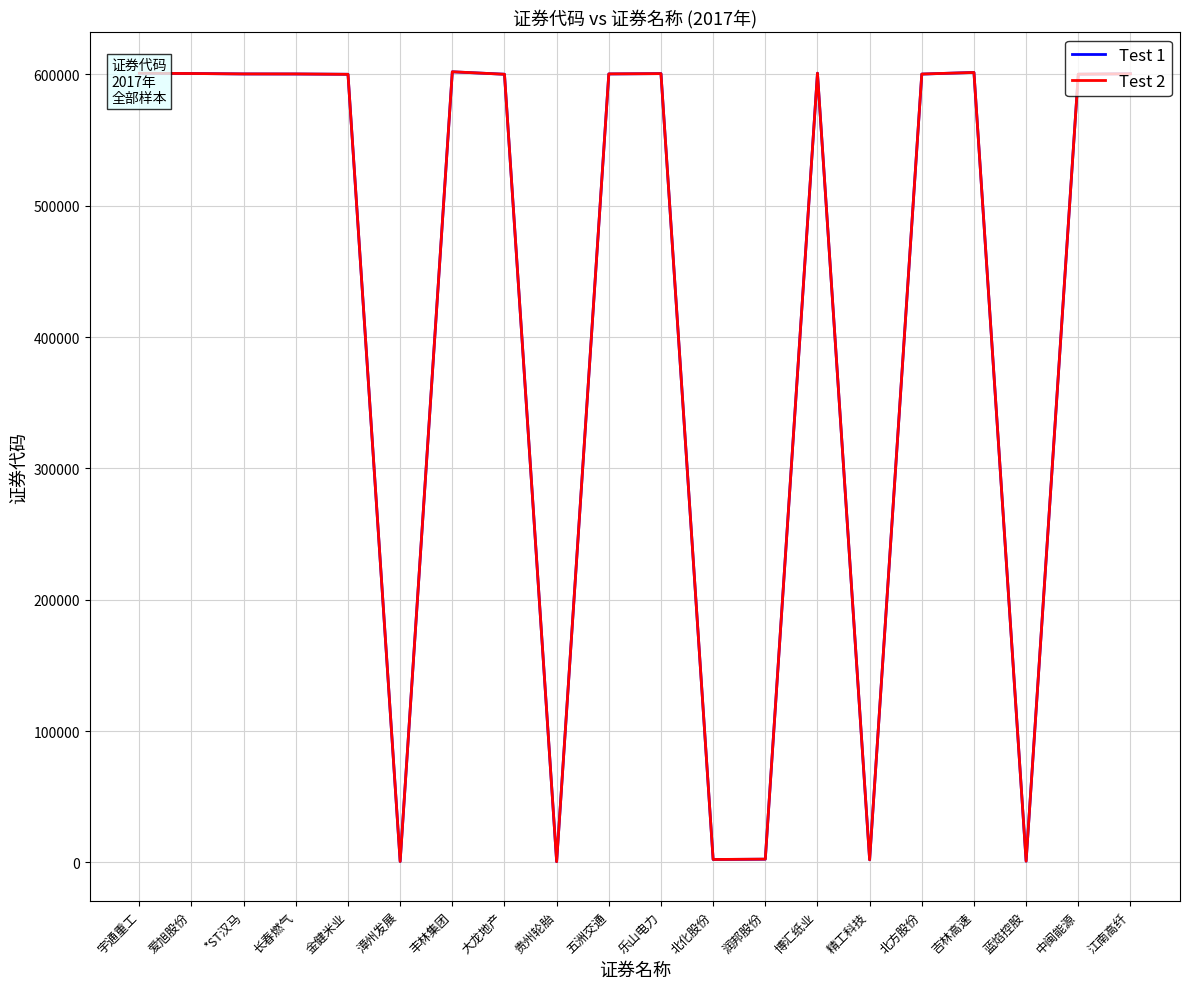

What is the maximum value shown in the chart?

602046